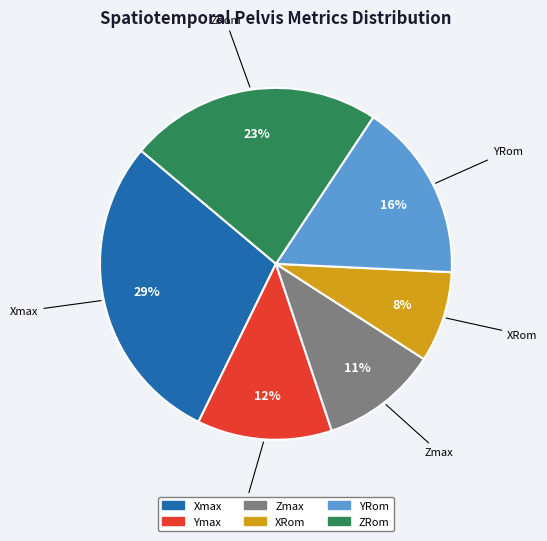

Does ZRom represent more than half of the total?

No